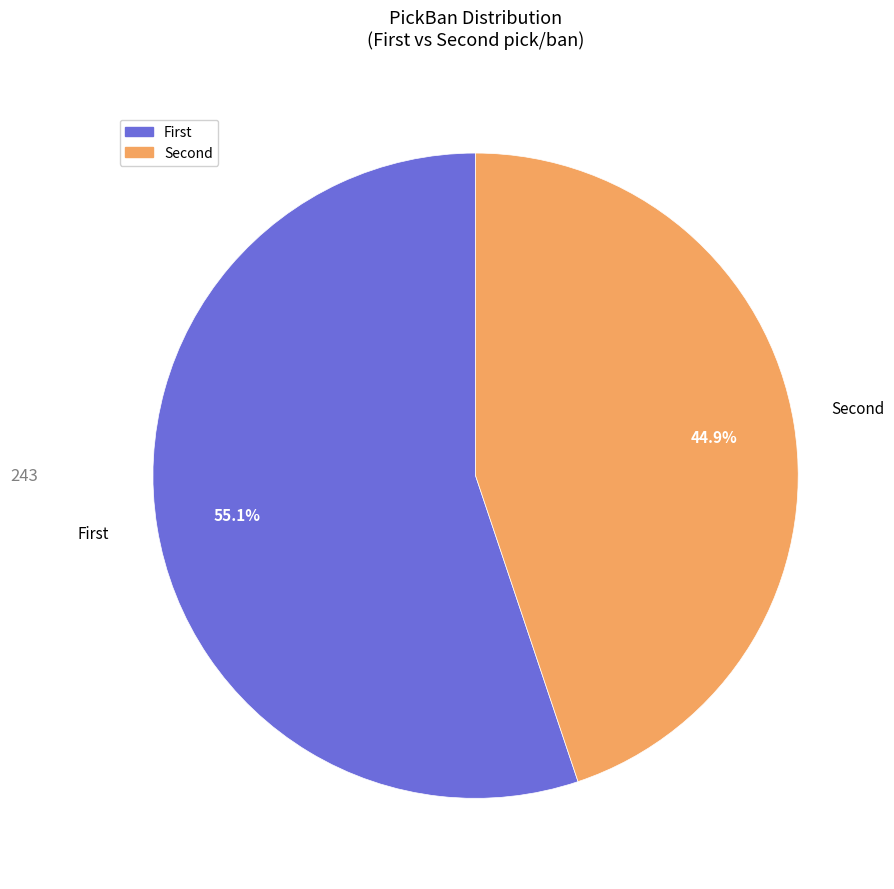

Which category has the smallest portion of the pie?

Second